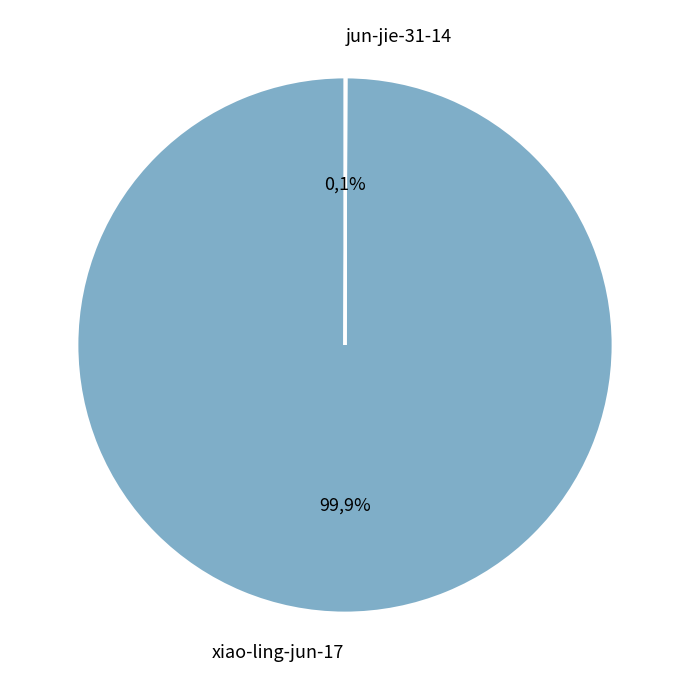

Rank the categories by value from highest to lowest.

xiao-ling-jun-17, jun-jie-31-14